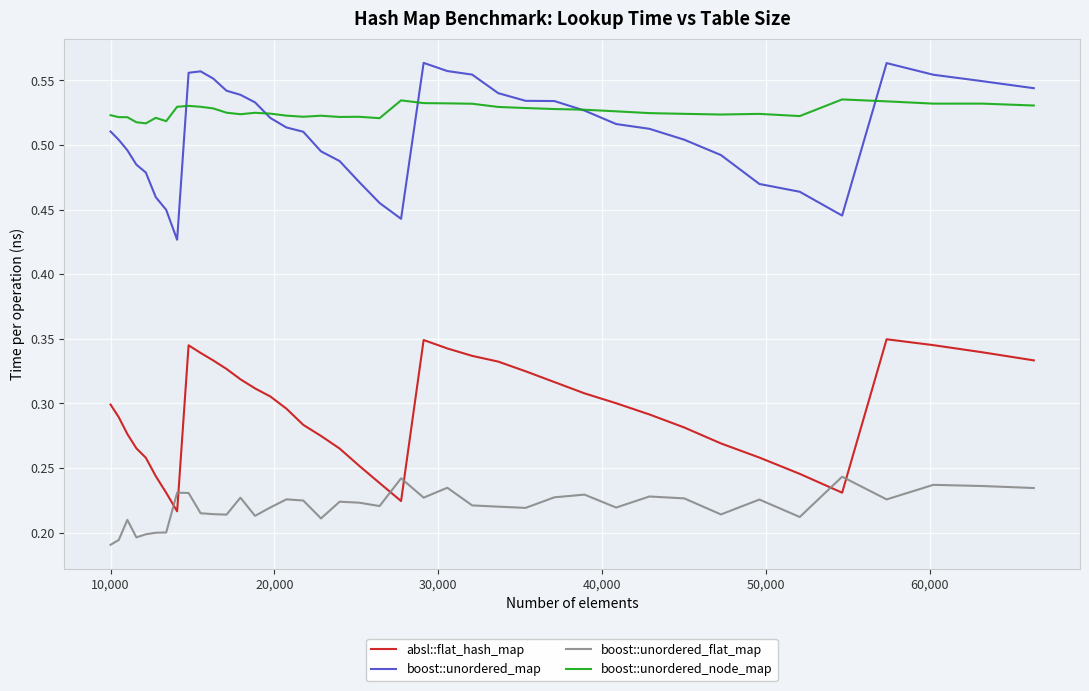

True or false: absl::flat_hash_map and boost::unordered_node_map cross at least once.

False